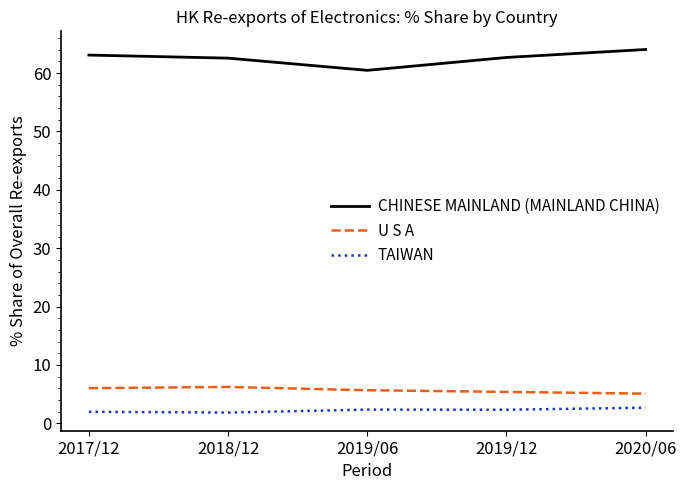

What is the maximum value for U S A?

6.2